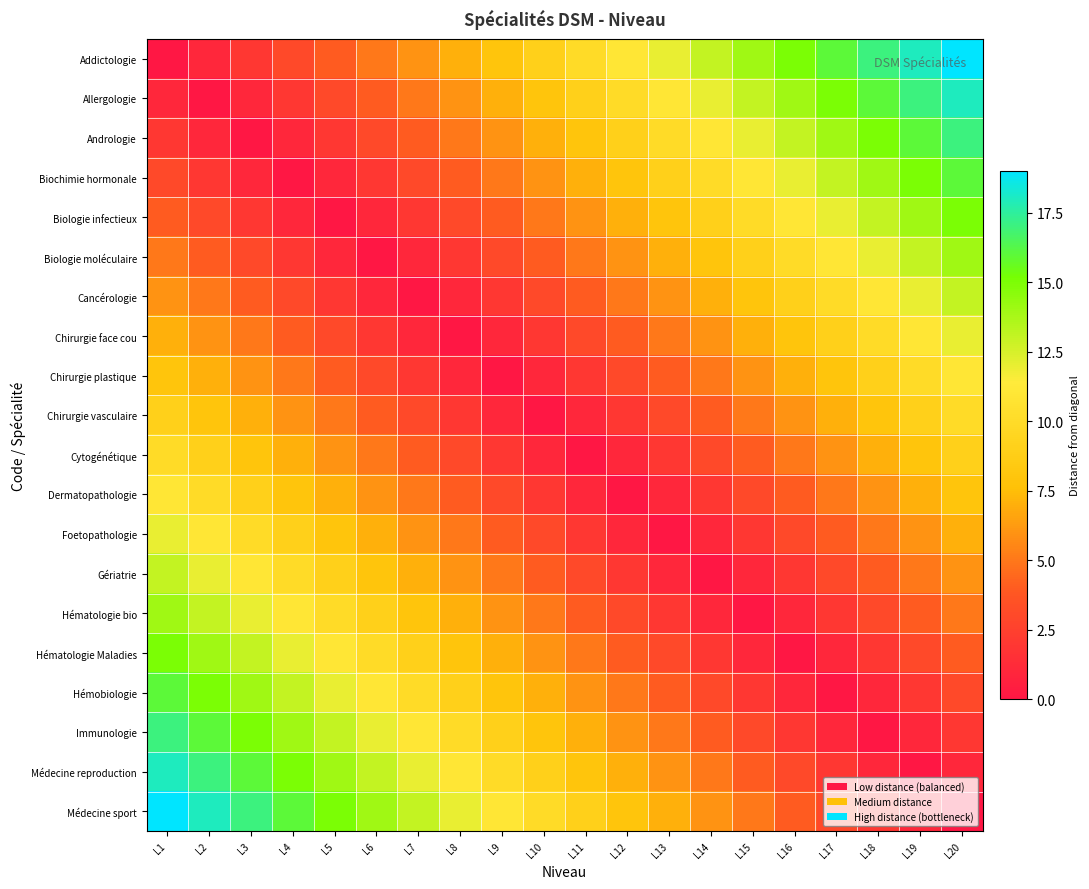

At which category is the sum across all series the highest?

L1